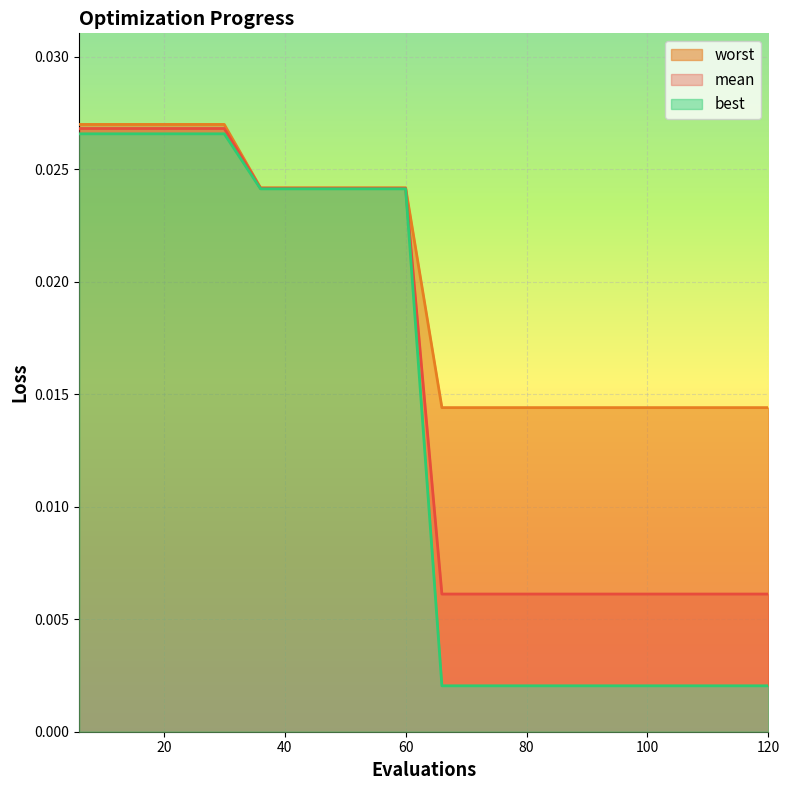

Which series has the widest spread of values?

best